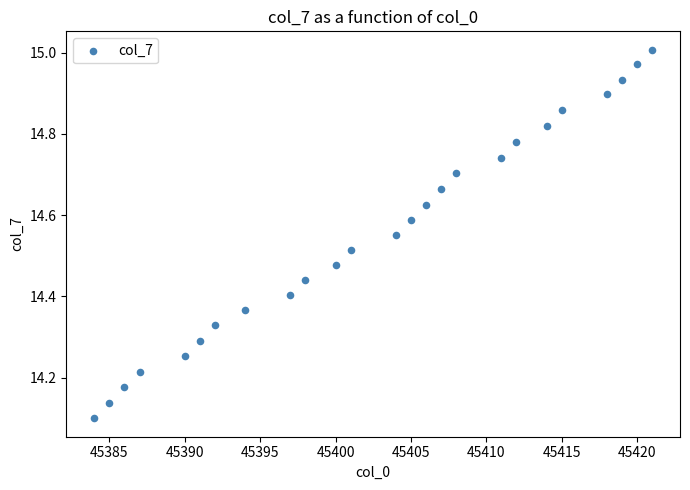

What is the range of Y values (max minus min)?

0.9